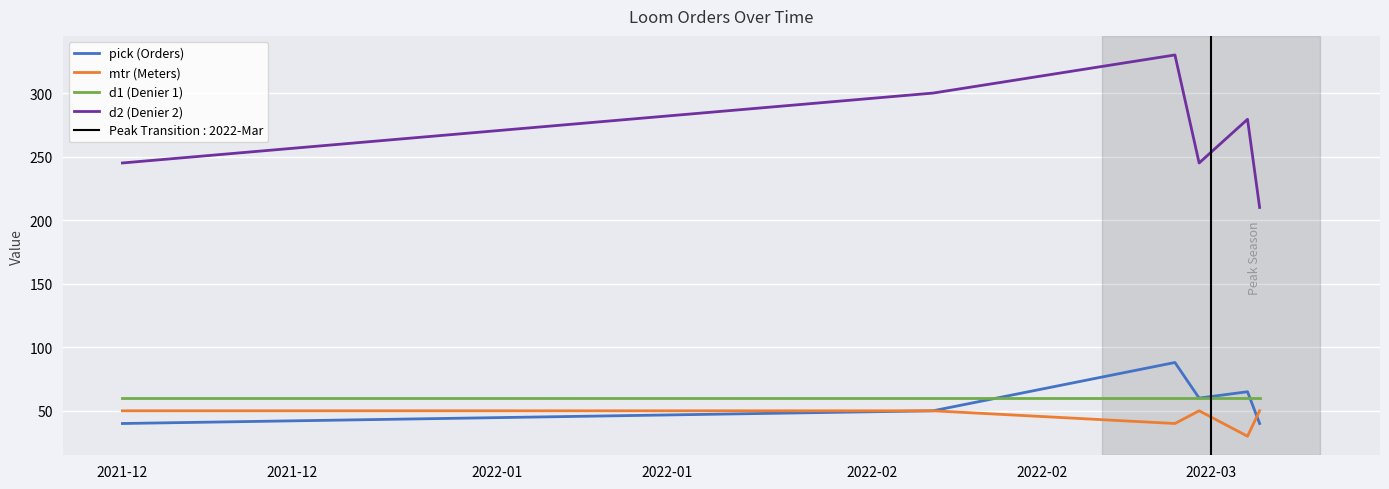

What is the minimum value for d1 (Denier 1)?

60.0